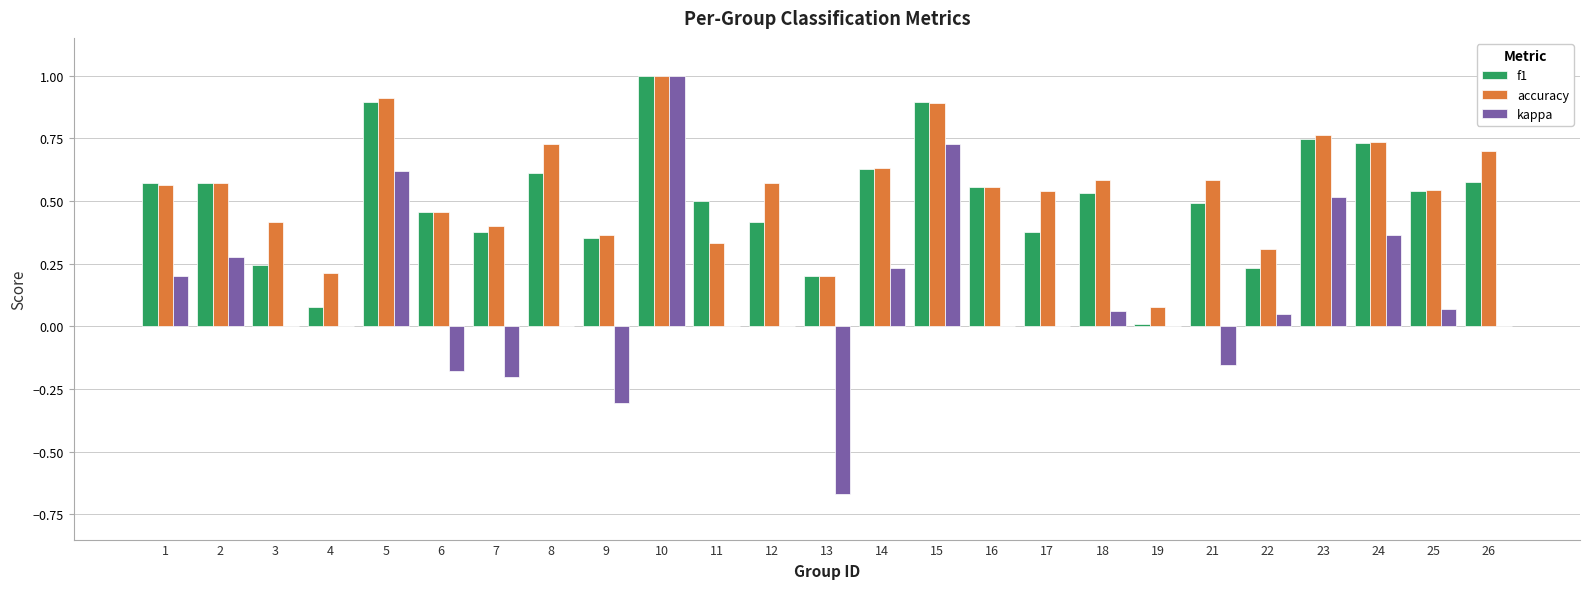

What is the sum of all accuracy values?

13.6